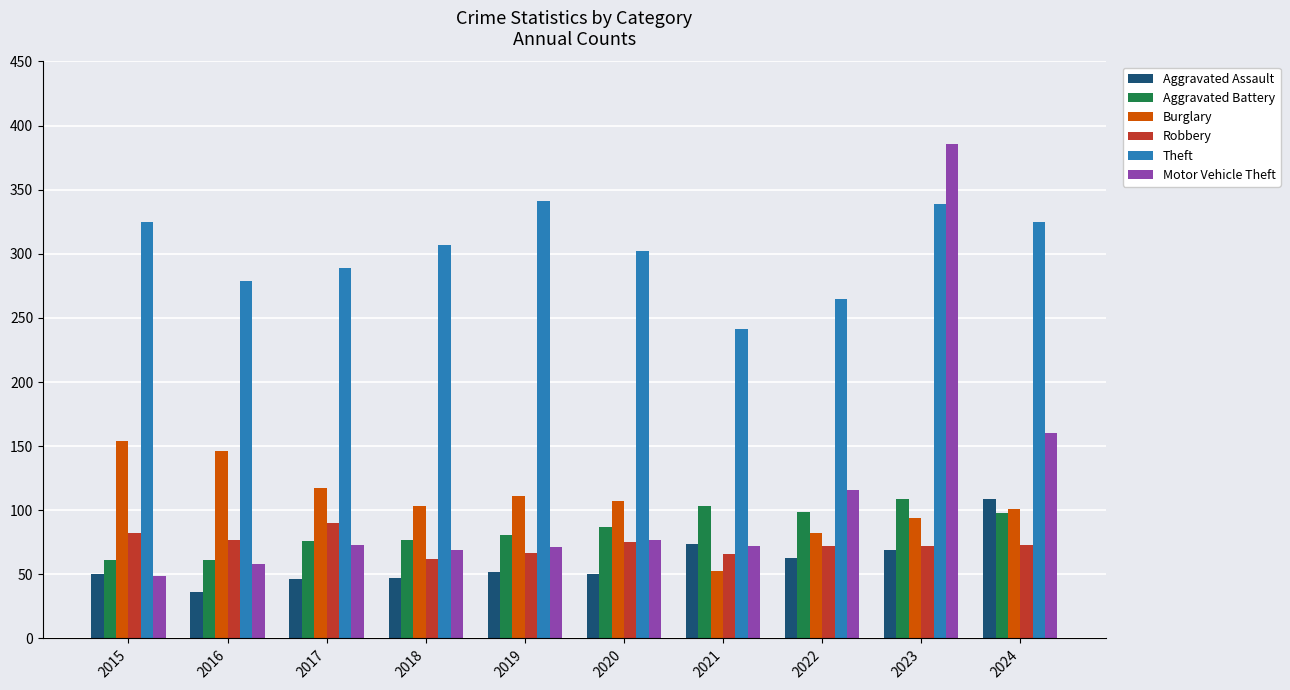

The value of Aggravated Battery at 2019 is 26. True or false?

False